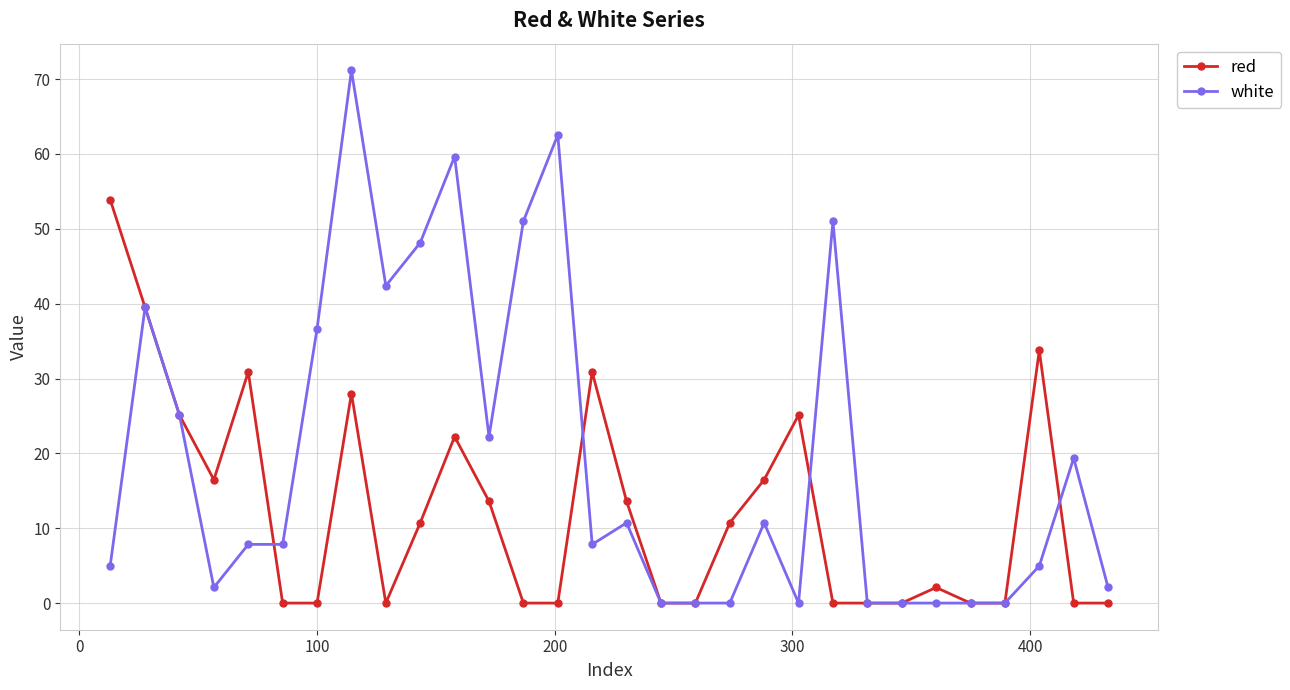

True or false: red has more than 2 interior local peaks.

True